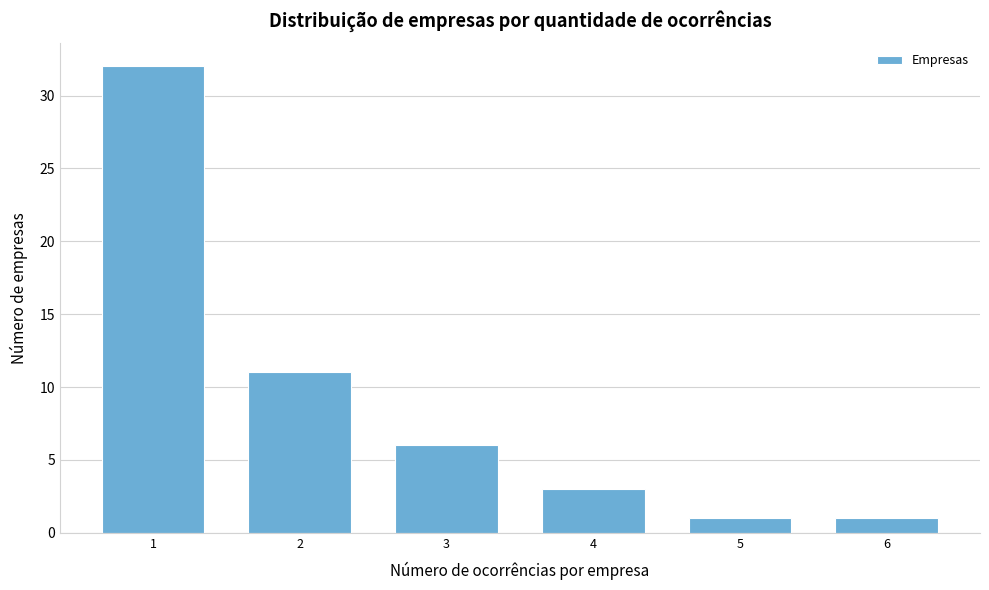

Reading left to right, extract all data points from this chart.

32	11	6	3	1	1